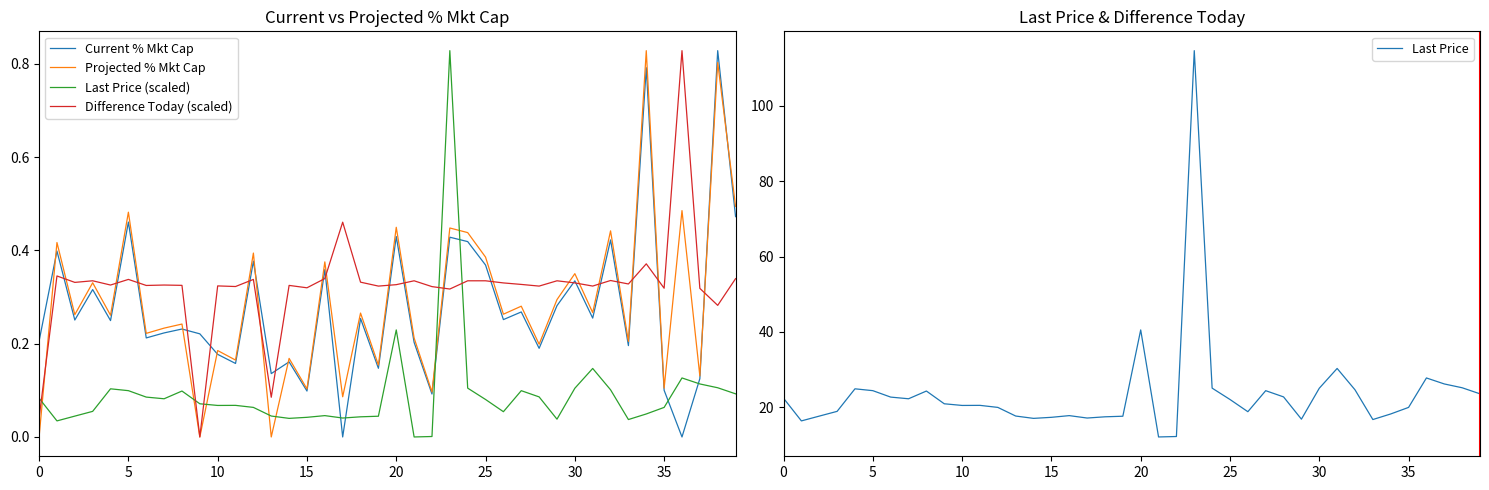

How many data points in Projected % Mkt Cap are above 0?

37